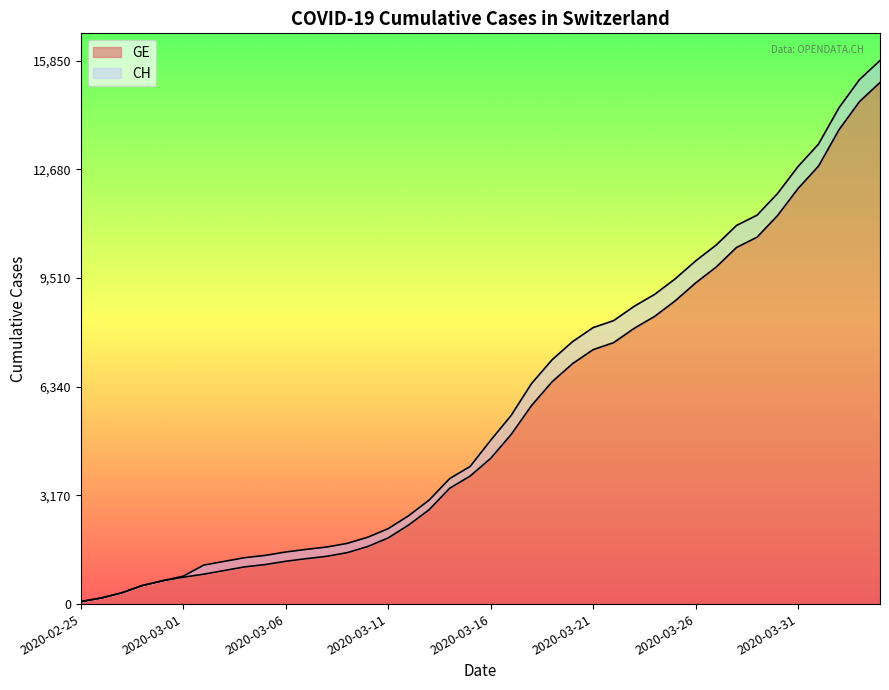

What is the difference between the GE values at 2020-02-27 and 2020-03-08?

1064